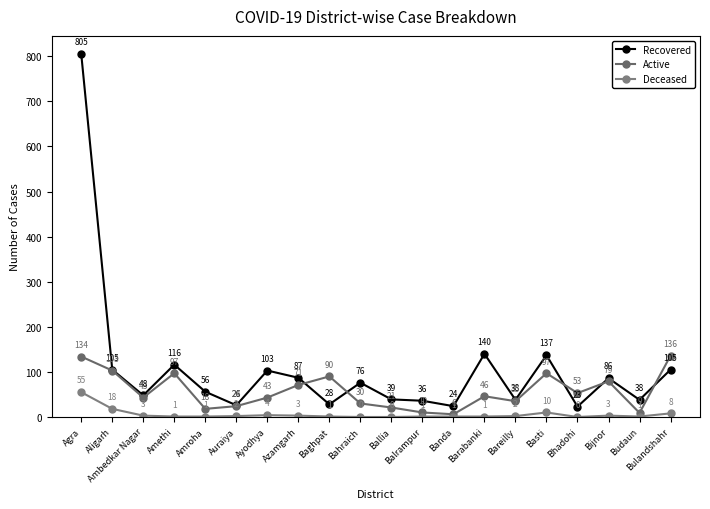

What is the label of the 13th point from the left?

Banda